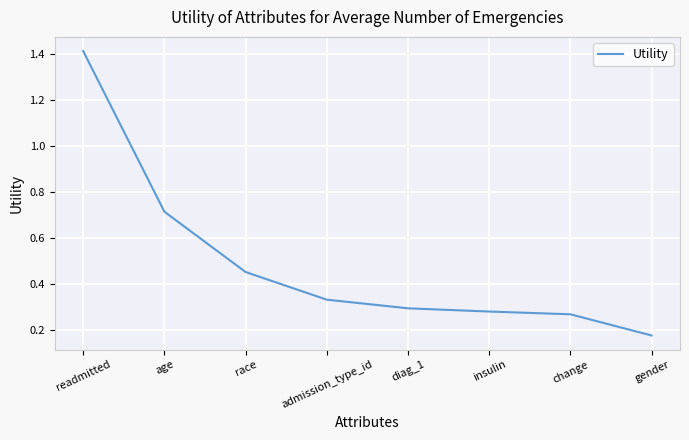

Which label corresponds to the smallest value in the chart?

gender